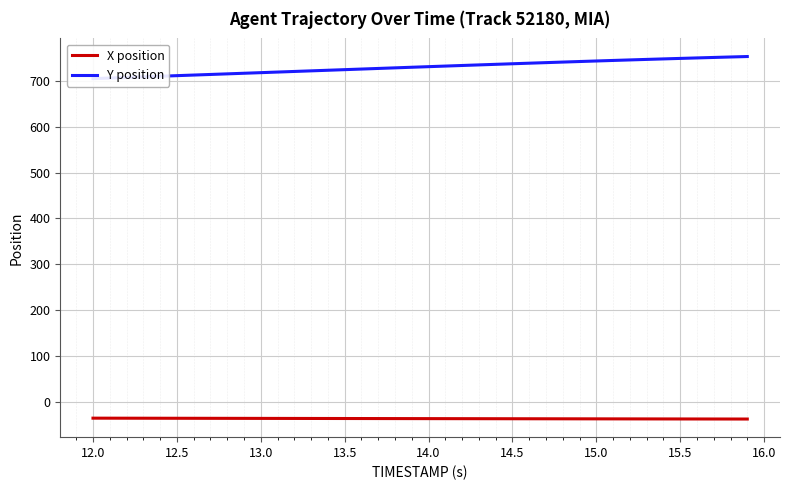

What is the highest value of the X position series?

-35.5